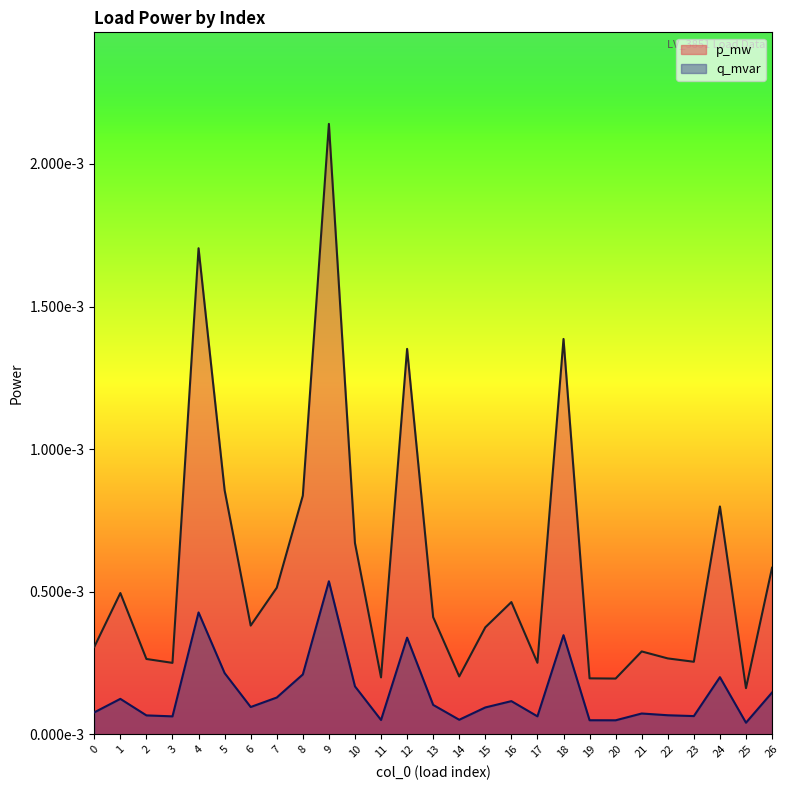

How many lines are shown in the chart?

2